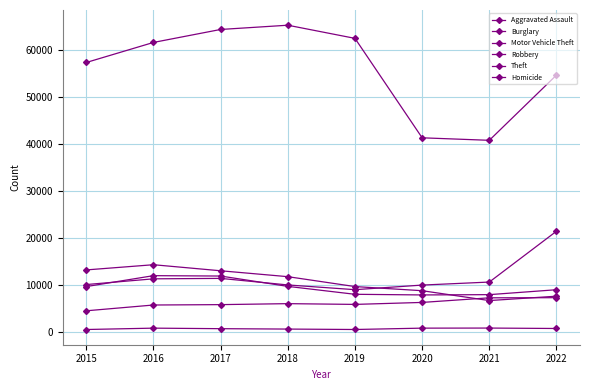

Count the number of data series in this chart.

6